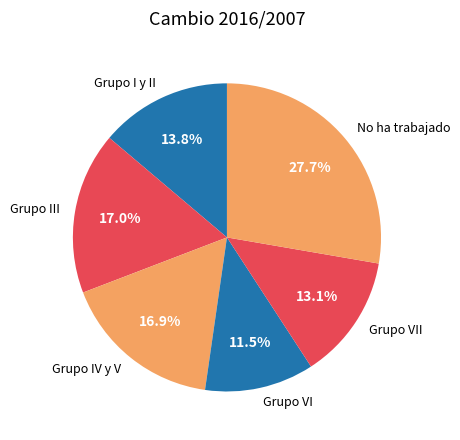

What percentage is the Grupo III slice, to the nearest percent?

17%